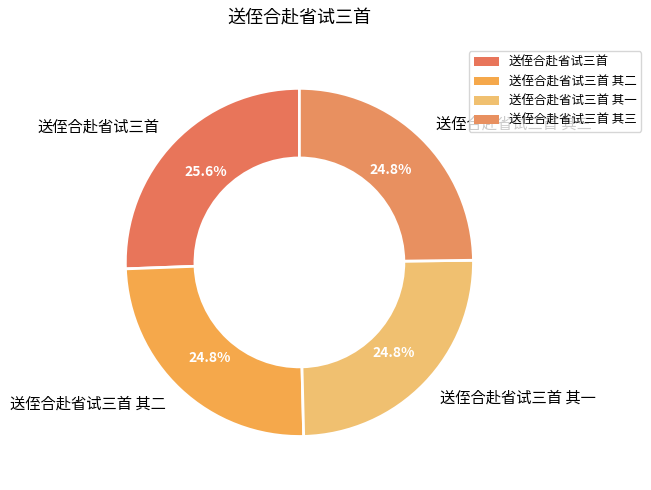

Approximately how many times larger is the value at 送侄合赴省试三首 其一 compared to 送侄合赴省试三首?

1.0